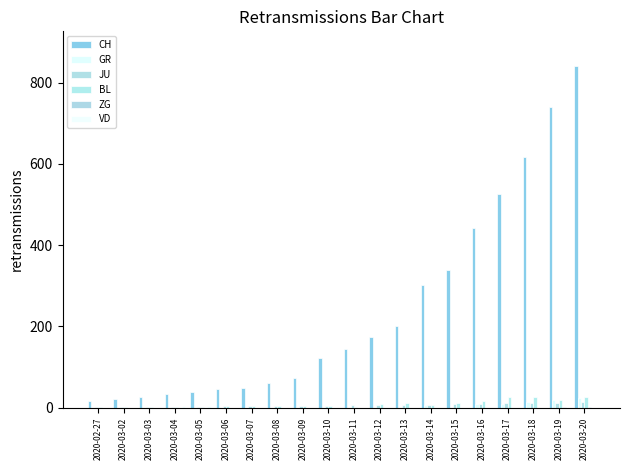

At which category is the sum across all series the highest?

2020-03-20